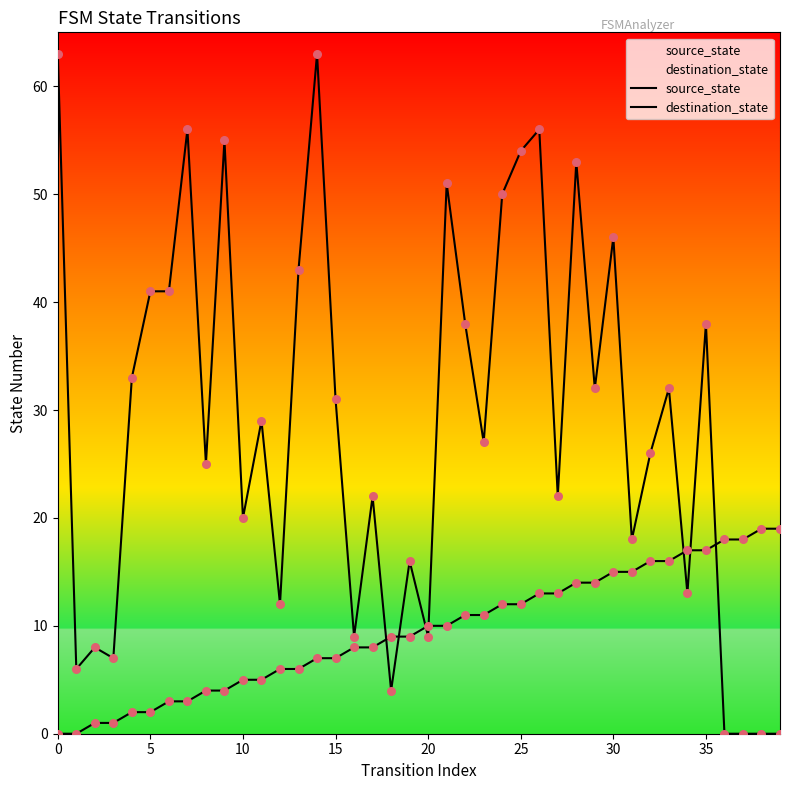

Which series contains the highest Y value?

destination_state